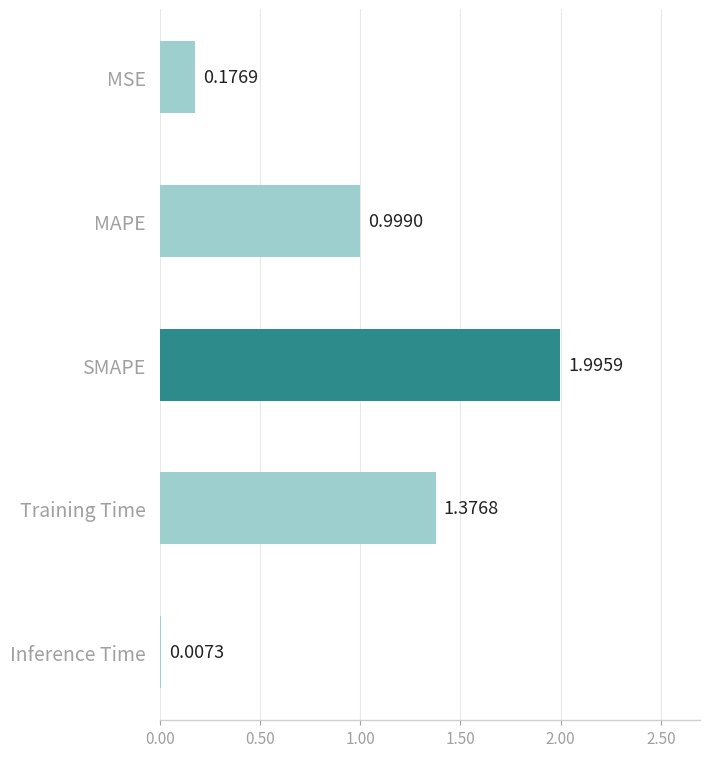

What is the sum of all values?

4.6